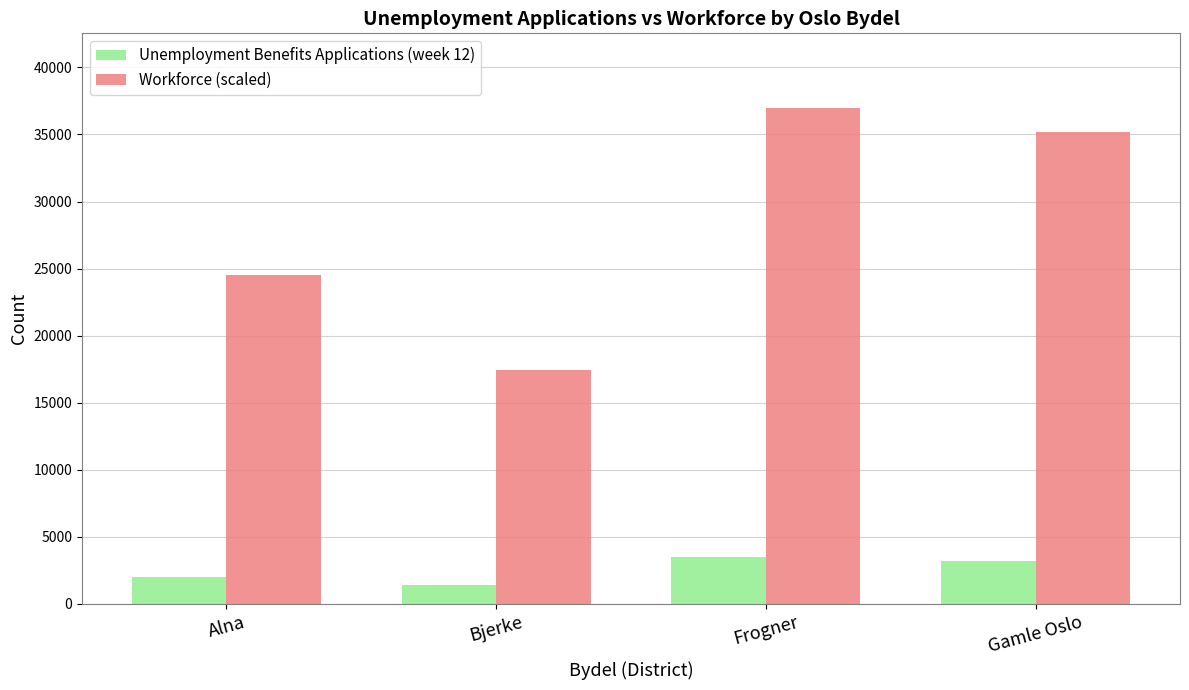

Which series has the largest range (max minus min)?

Workforce (scaled)